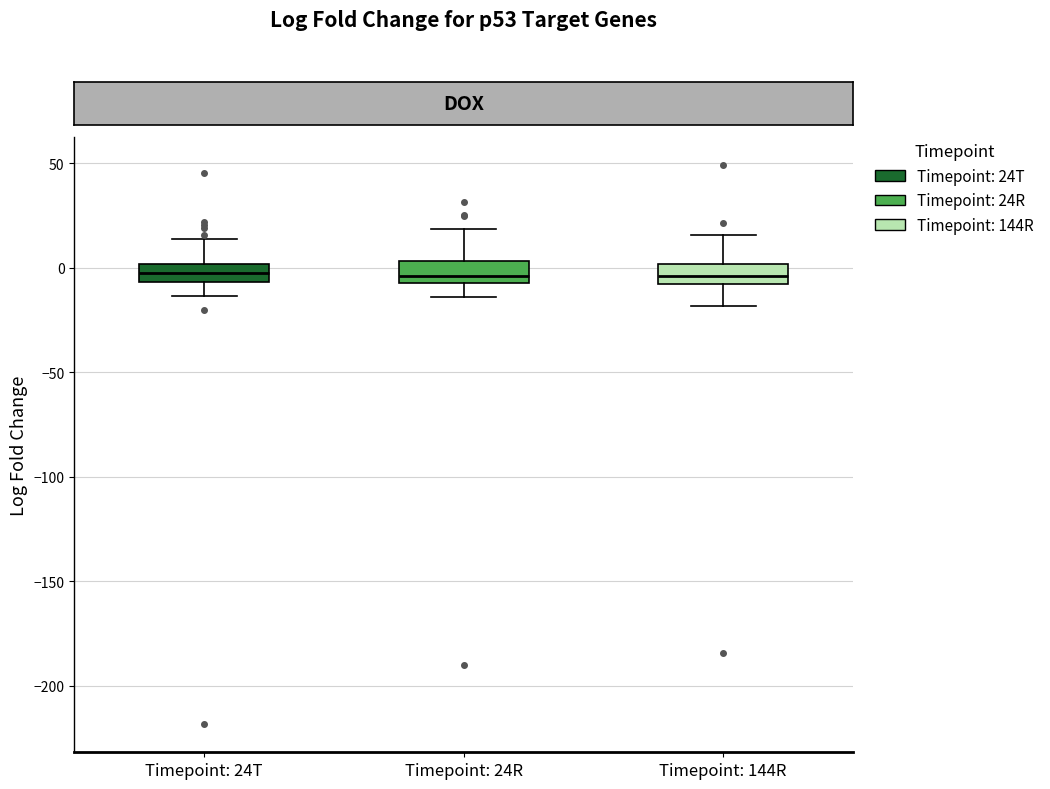

Where does the lower whisker of the box for Timepoint: 24R end on the y-axis? The values are not printed on the chart, so give them approximately, as read against the axis.

-15